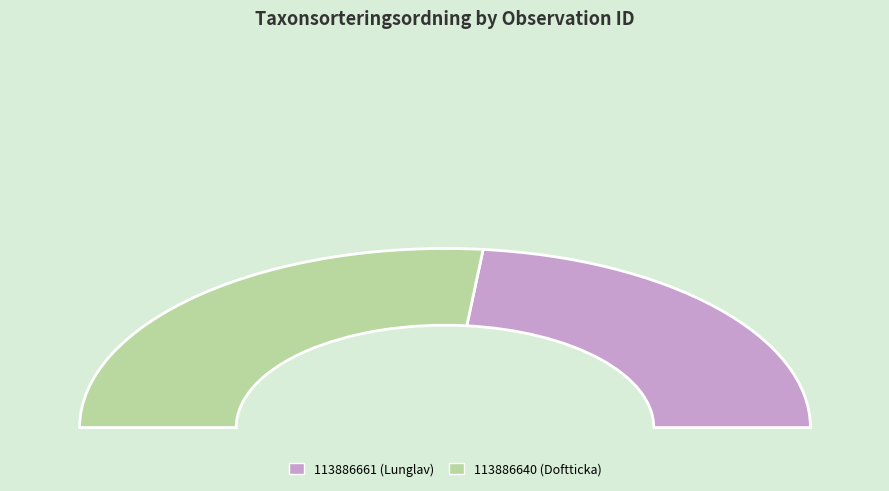

How many segments does this pie chart have?

2